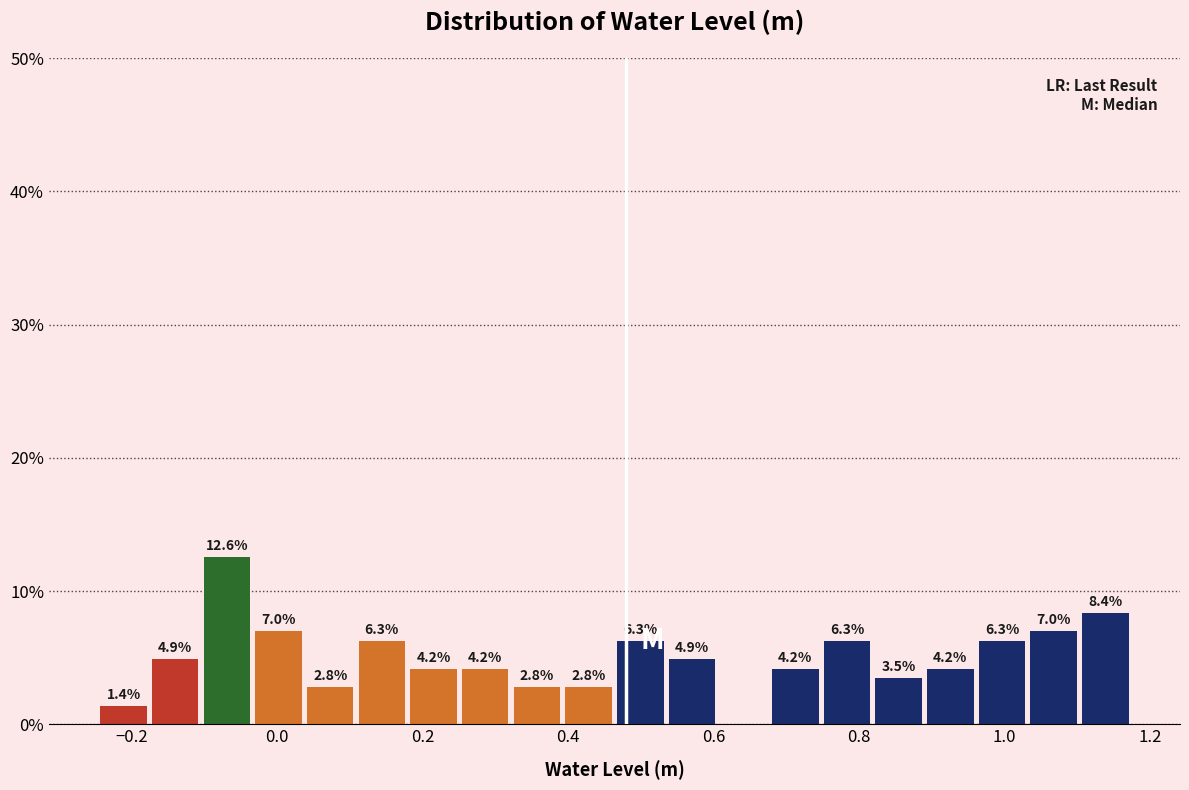

Around what value on the x-axis is the tallest bar? Give the approximate position of its centre, as read against the axis.

-0.06